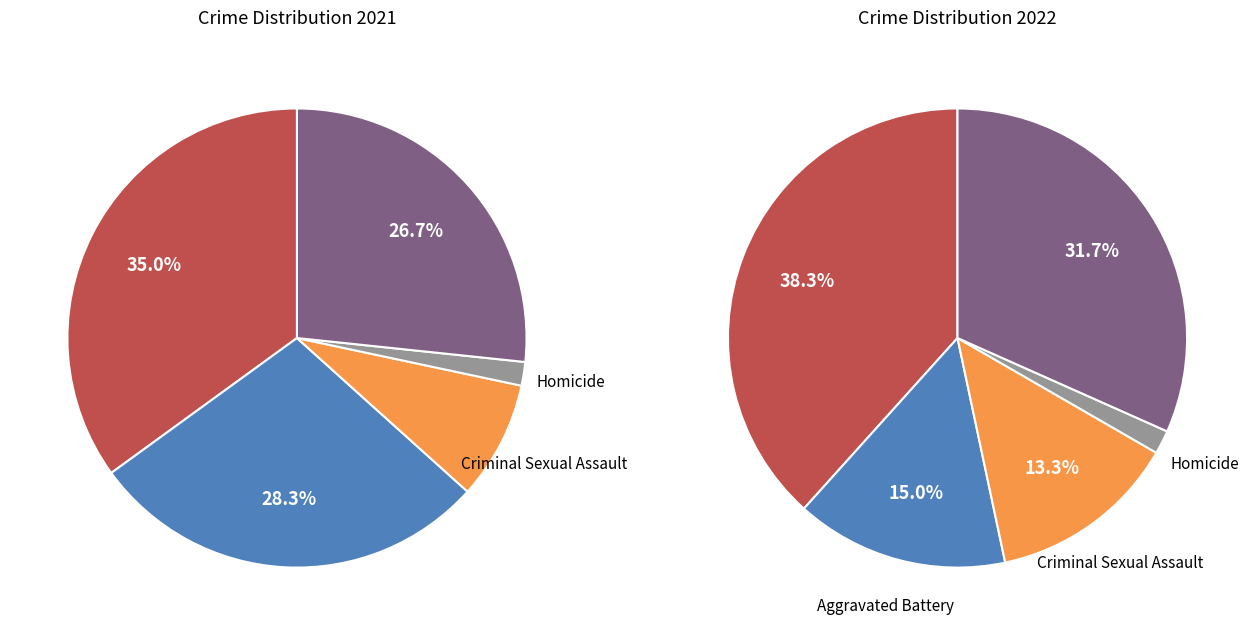

Rank the series at 4 from lowest to highest value.

values_2021, values_2022